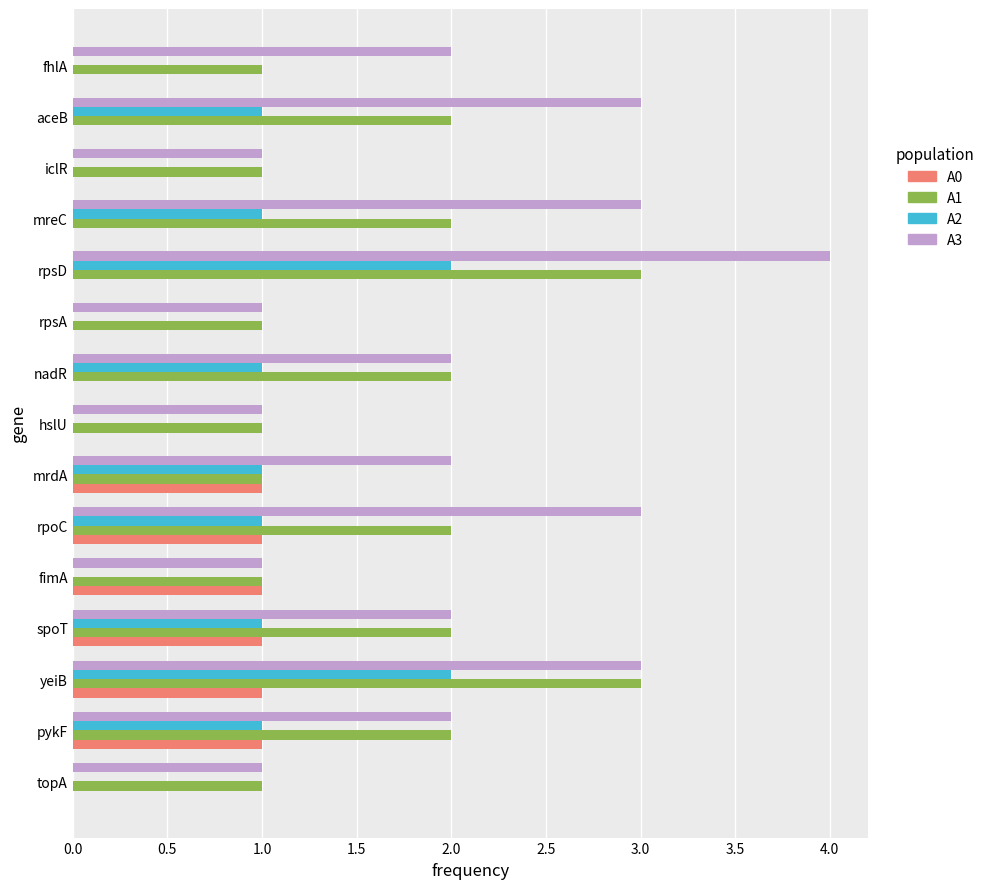

Which series has the largest total across all categories?

A3